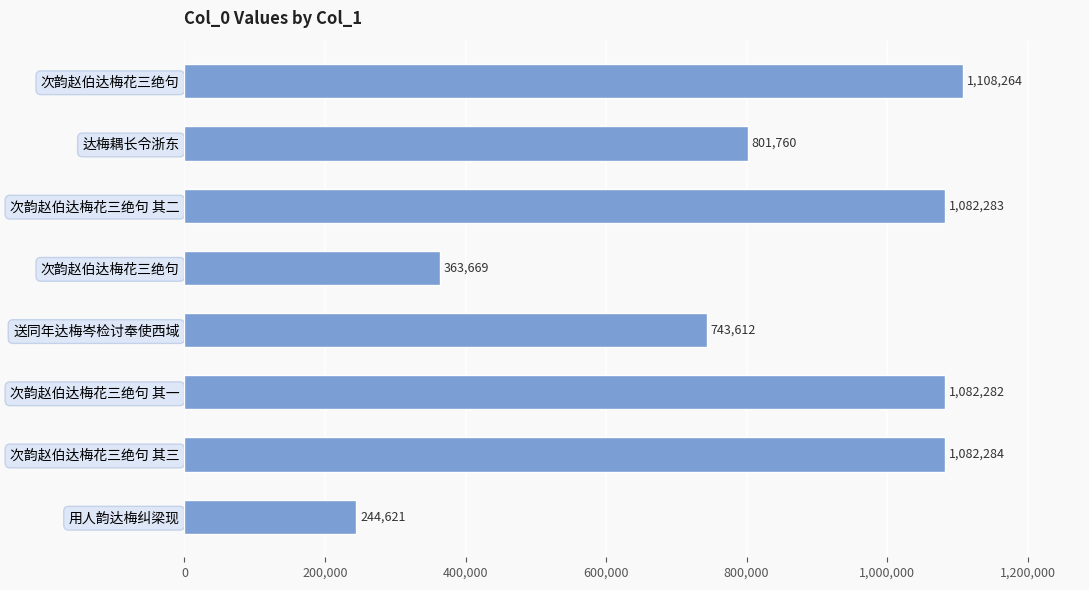

What is the greatest value displayed?

1108264